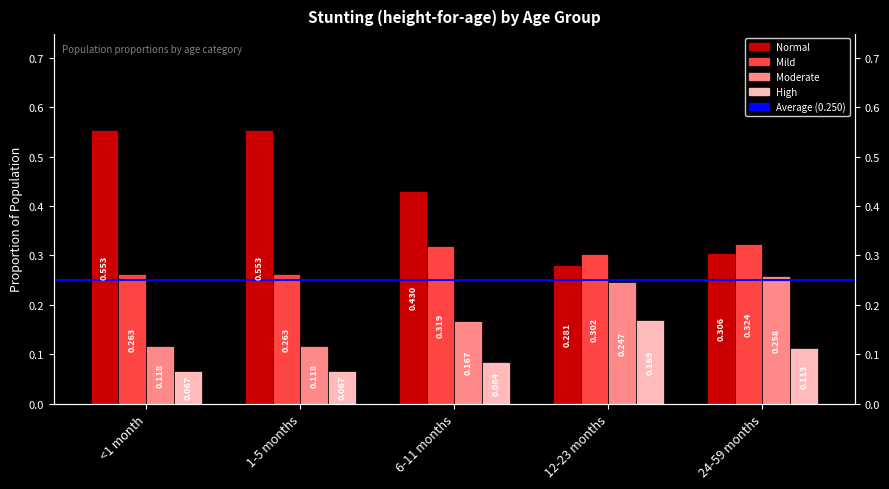

What position from the left is 12-23 months?

4